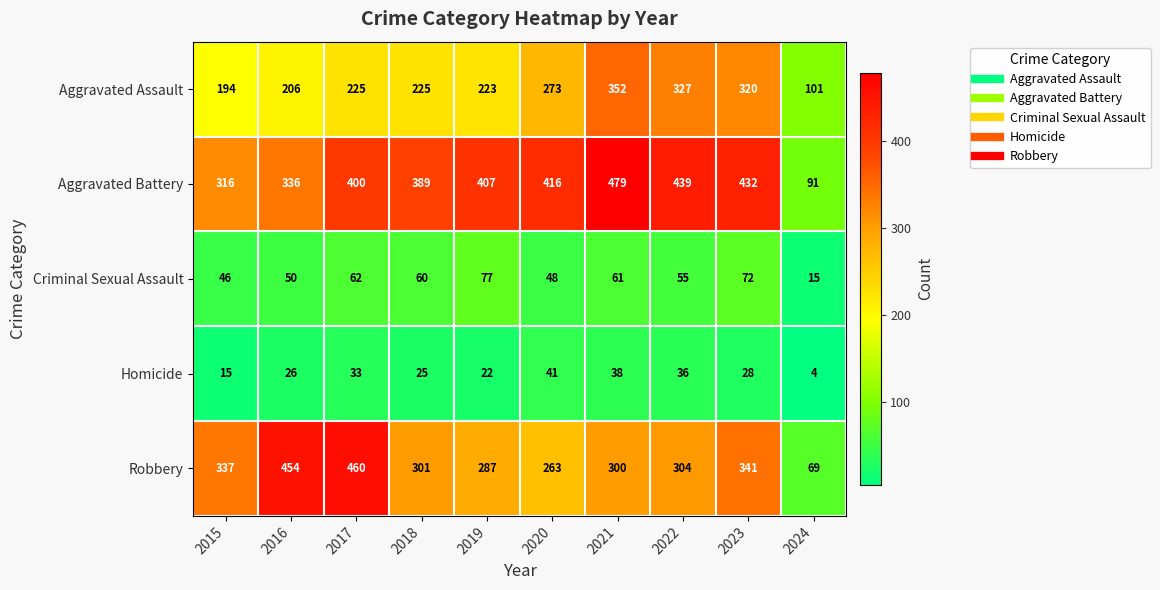

At 2017, list the series in order from smallest to largest.

Homicide, Criminal Sexual Assault, Aggravated Assault, Aggravated Battery, Robbery